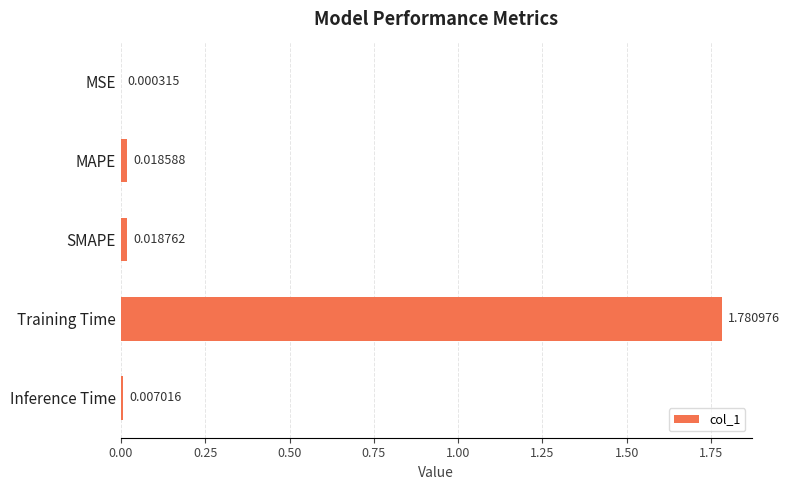

Which label corresponds to the largest value in the chart?

Training Time